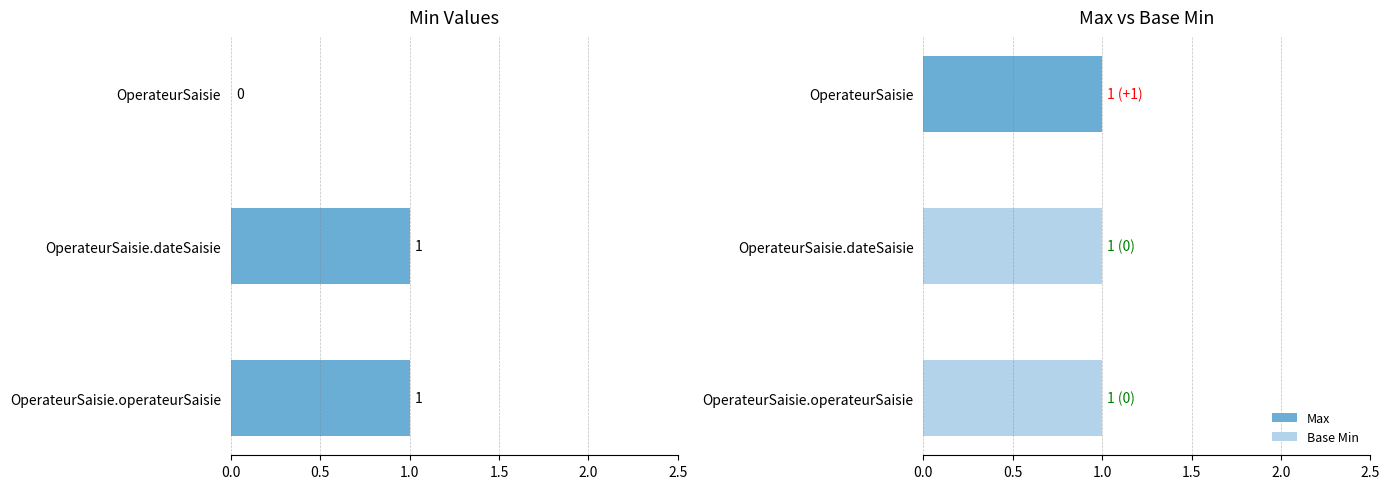

How many bars are there in each group?

3